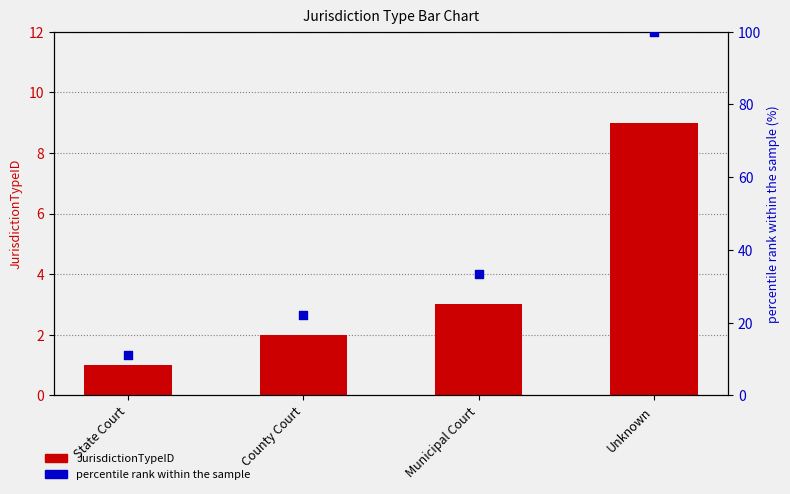

What is the total value across all series at State Court?

12.1